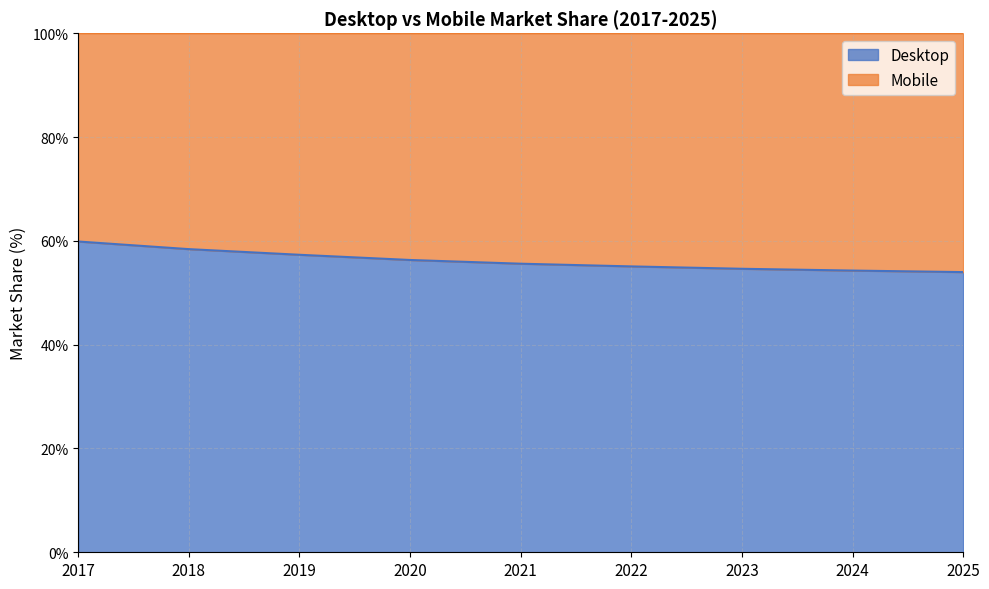

What is the difference between the maximum and second lowest values?

5.6